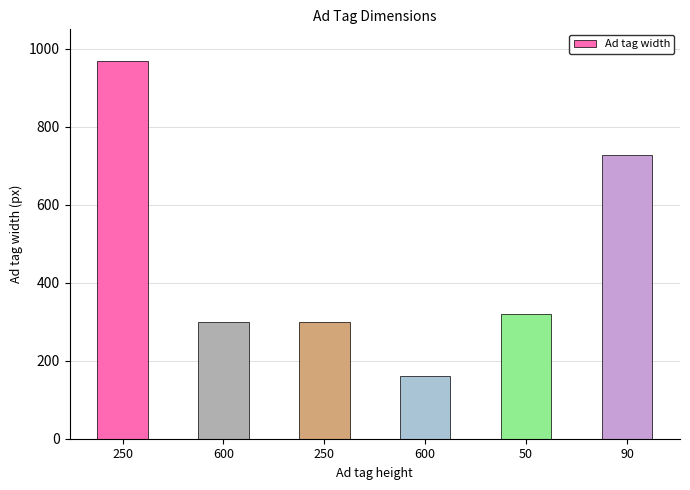

How many bars are there in total?

6